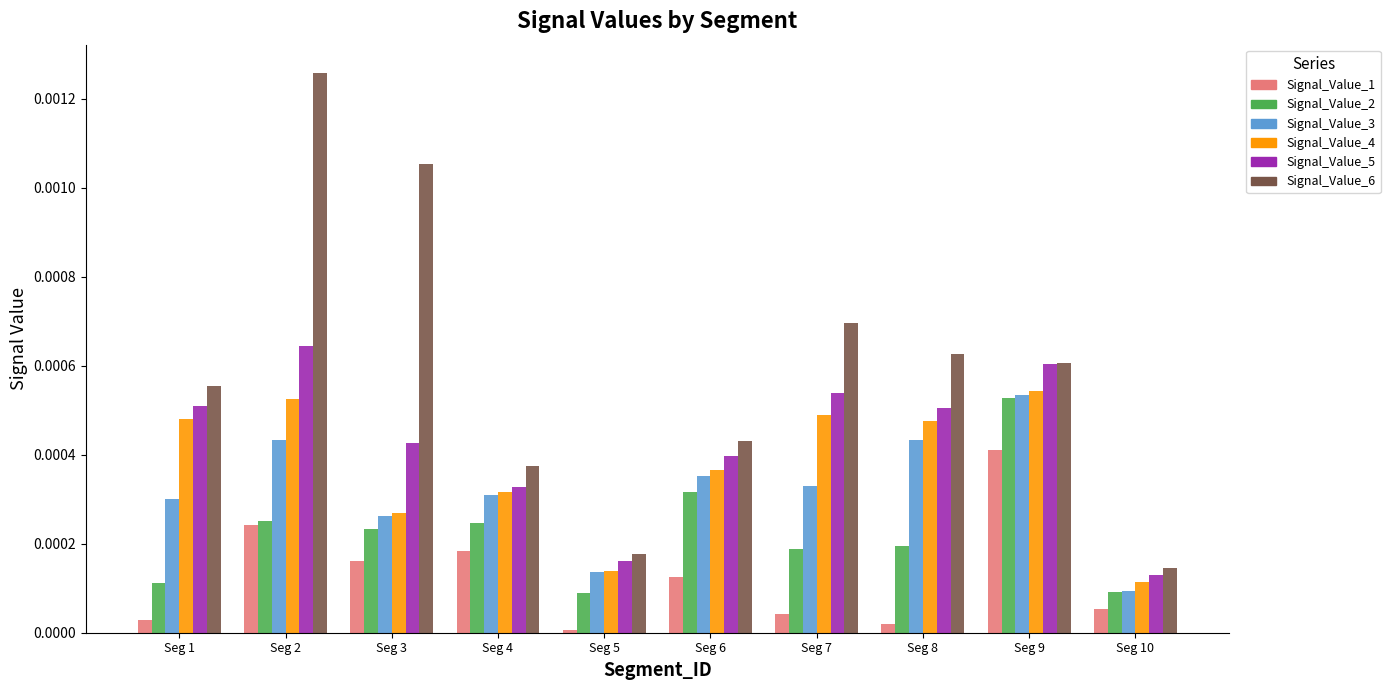

Is the value of Signal_Value_1 at Seg 3 greater than the value of Signal_Value_6 at Seg 2?

No